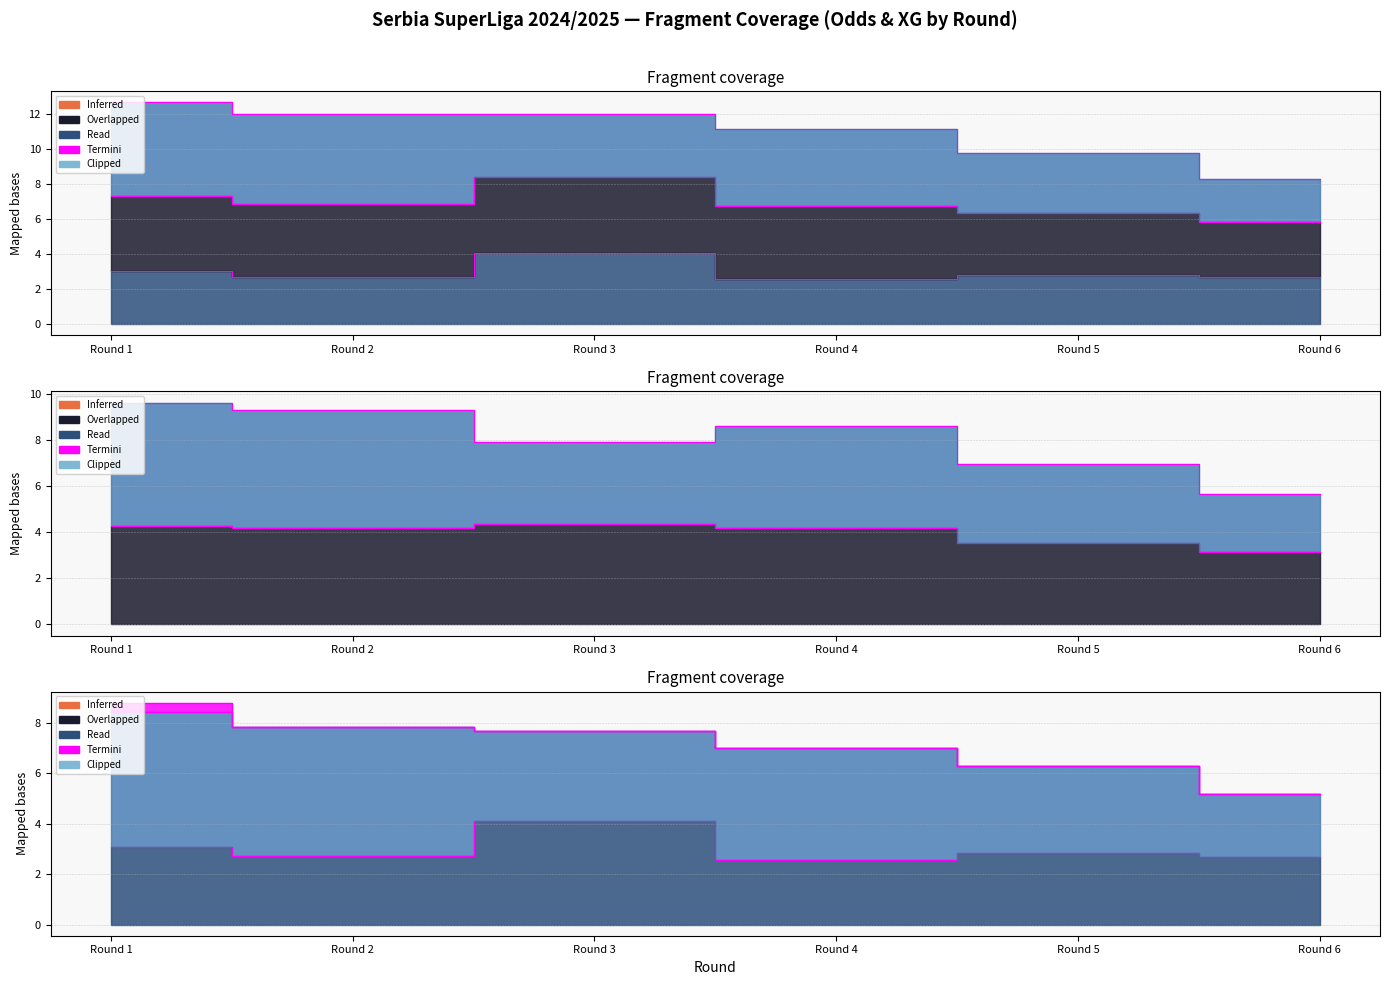

Count the number of categories in the chart.

6